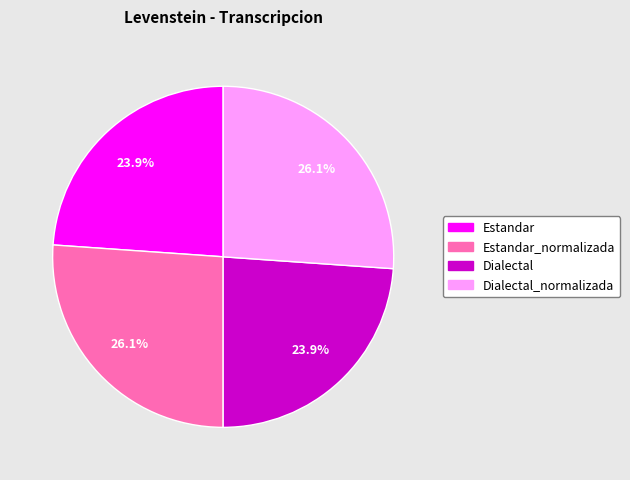

Is there any slice that represents more than half of the pie?

No